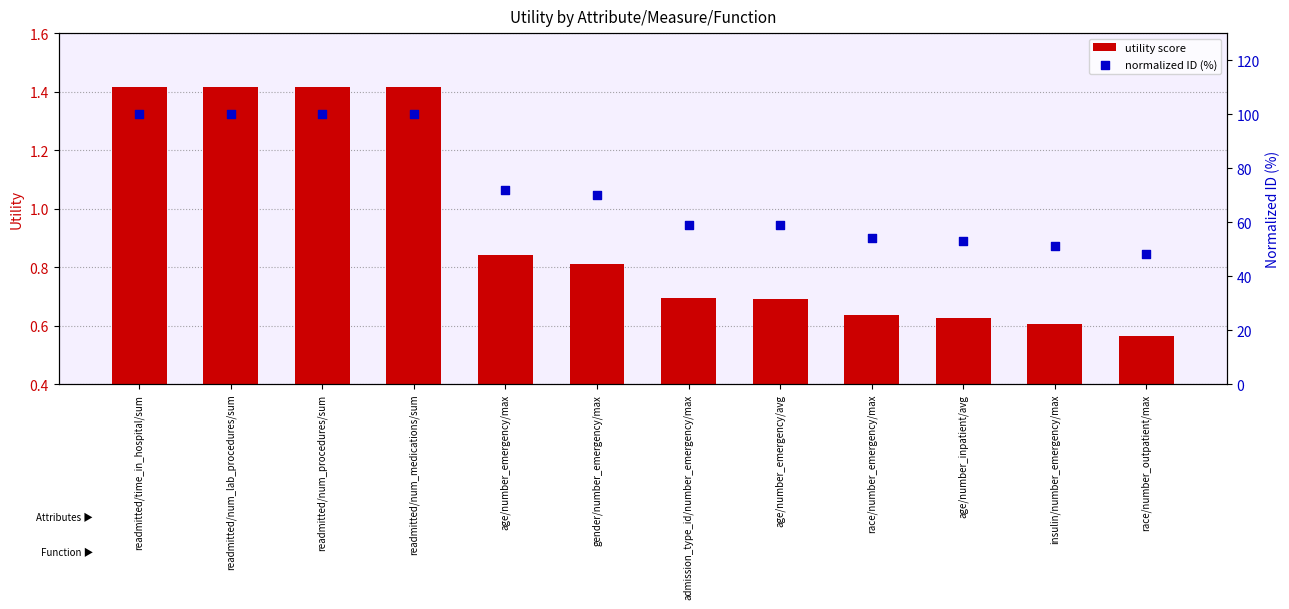

Which series reaches the maximum Y coordinate?

normalized ID (%)